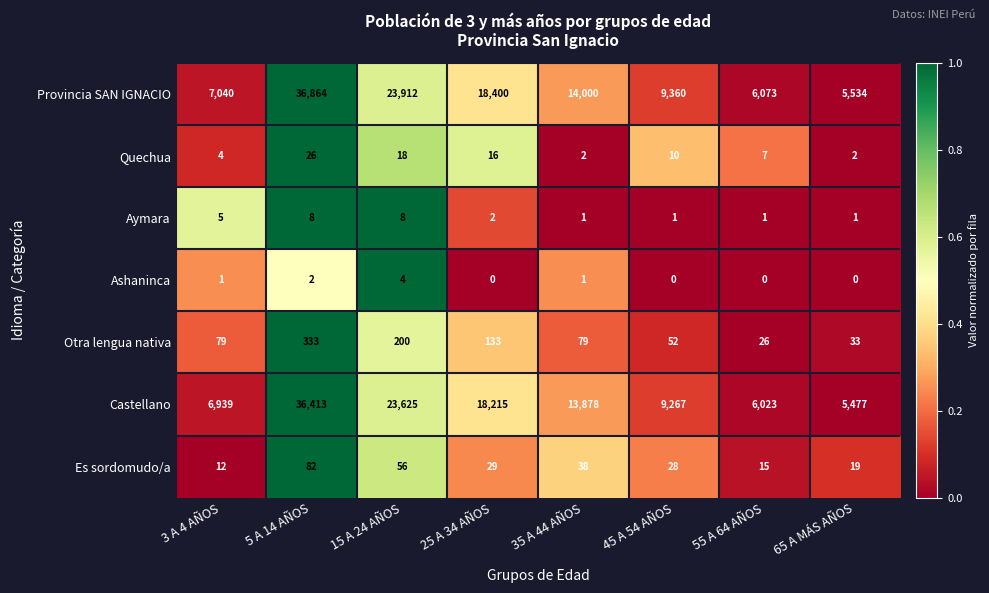

What is the maximum value shown in the chart?

36864